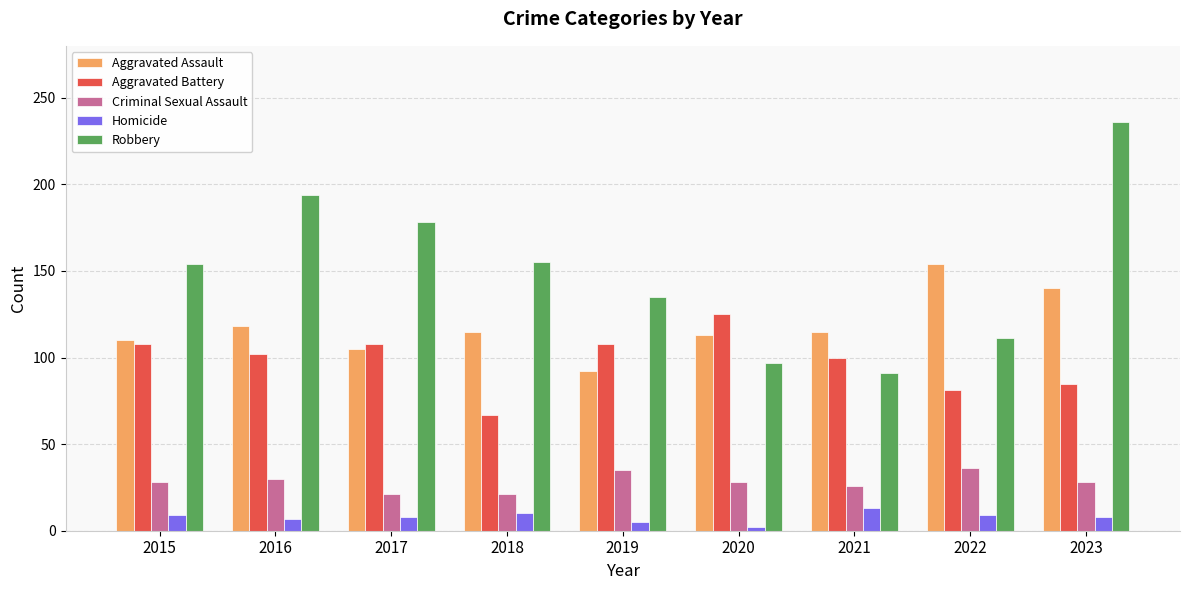

What is the sum of the Homicide values at 2015 and 2020?

11